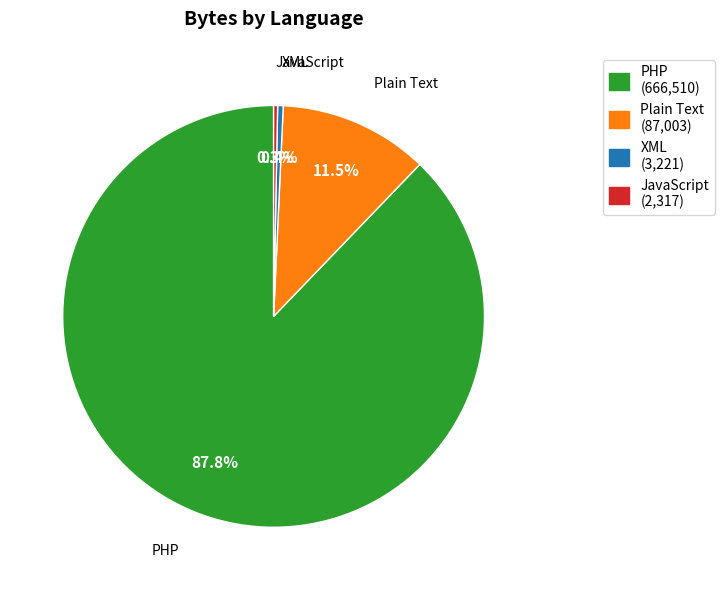

Is there a majority slice in this chart?

Yes